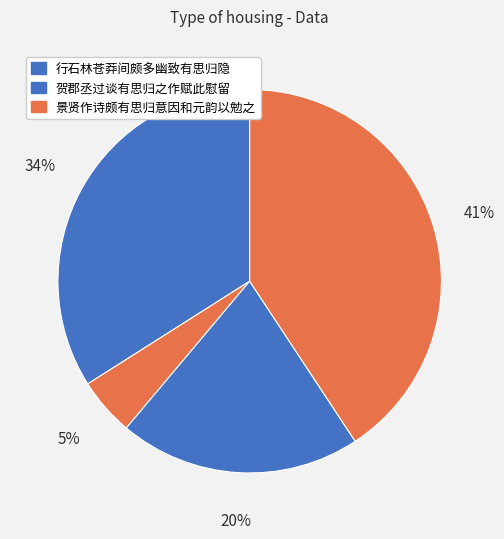

How many slices are in this pie chart?

4